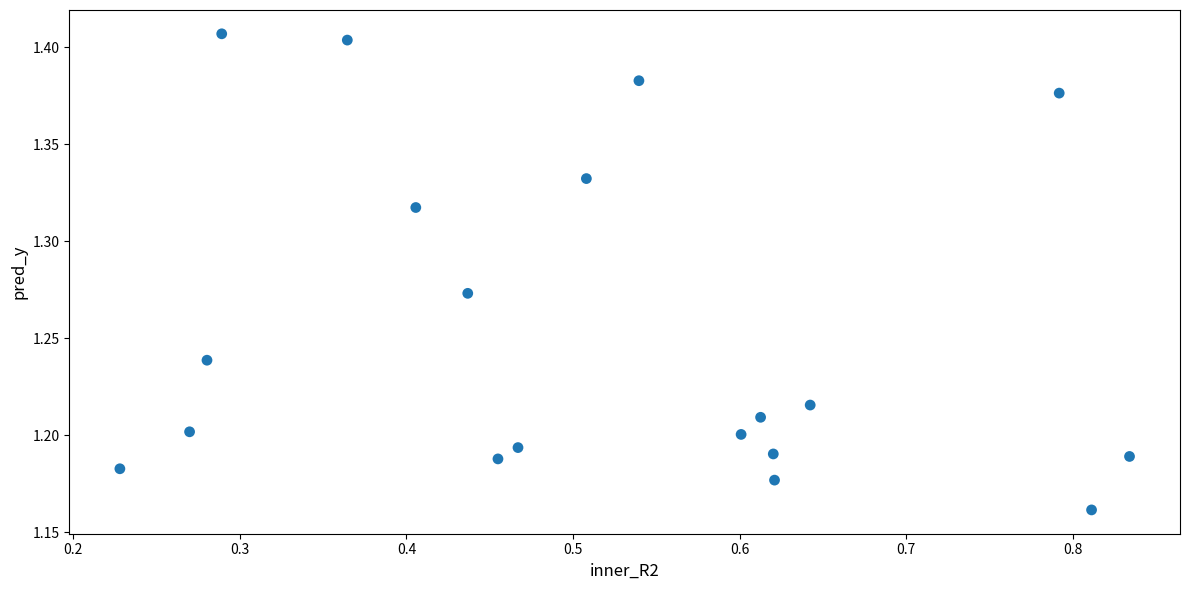

What is the range of X values (max minus min)?

0.6